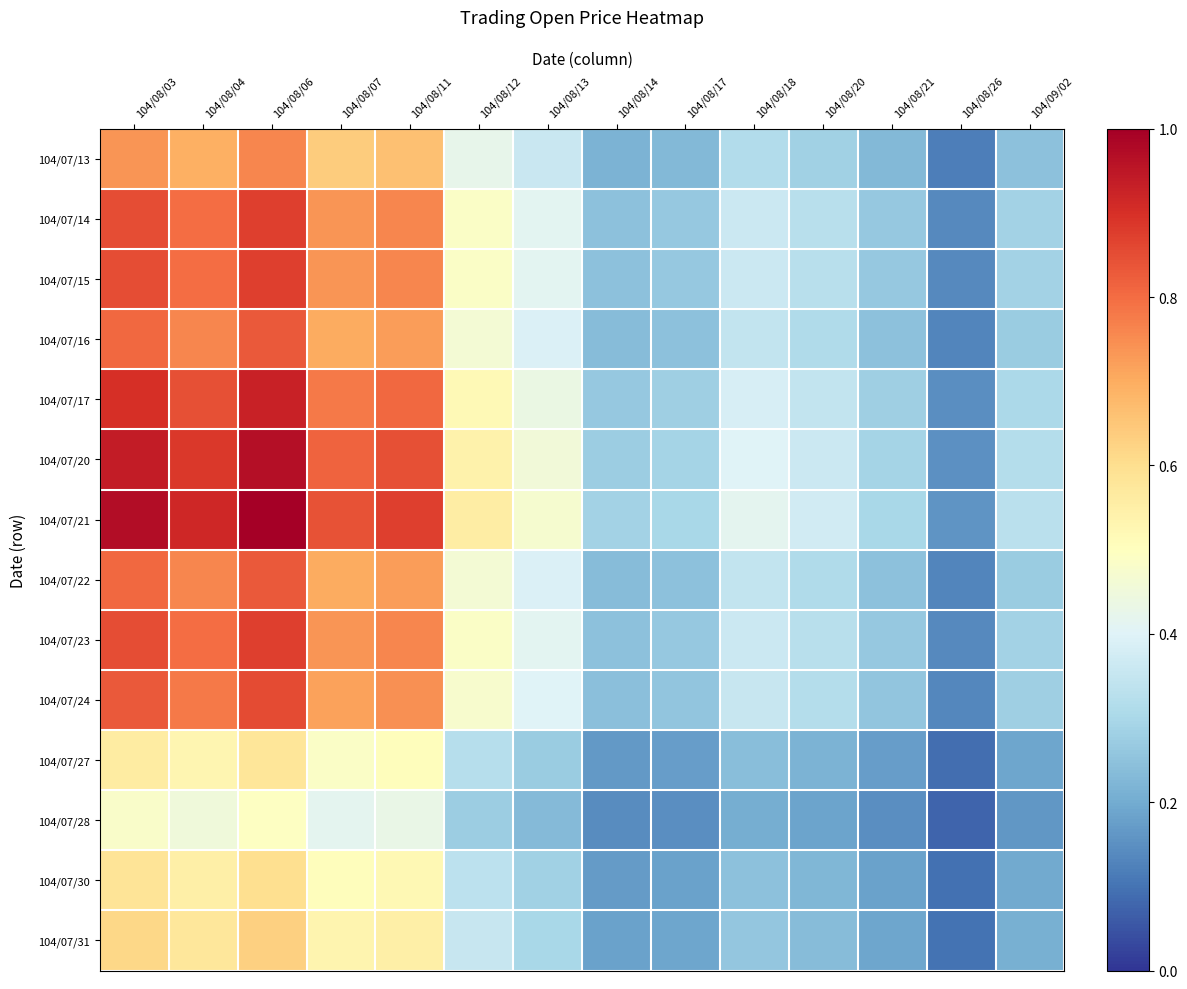

At which category is the sum across all series the highest?

104/08/06